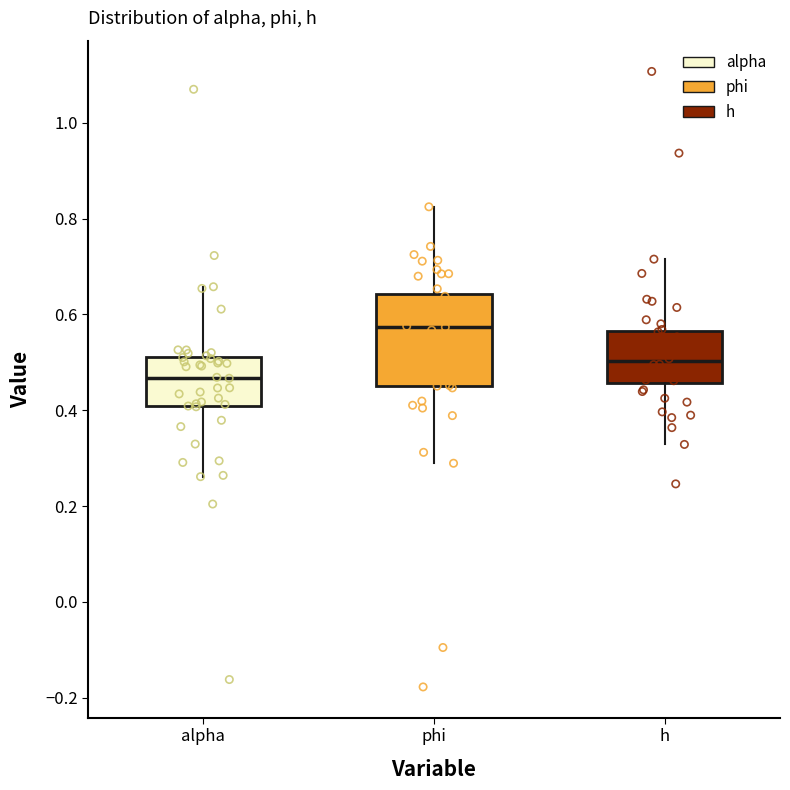

Comparing the boxes themselves (not the whiskers), which one is the tallest?

phi